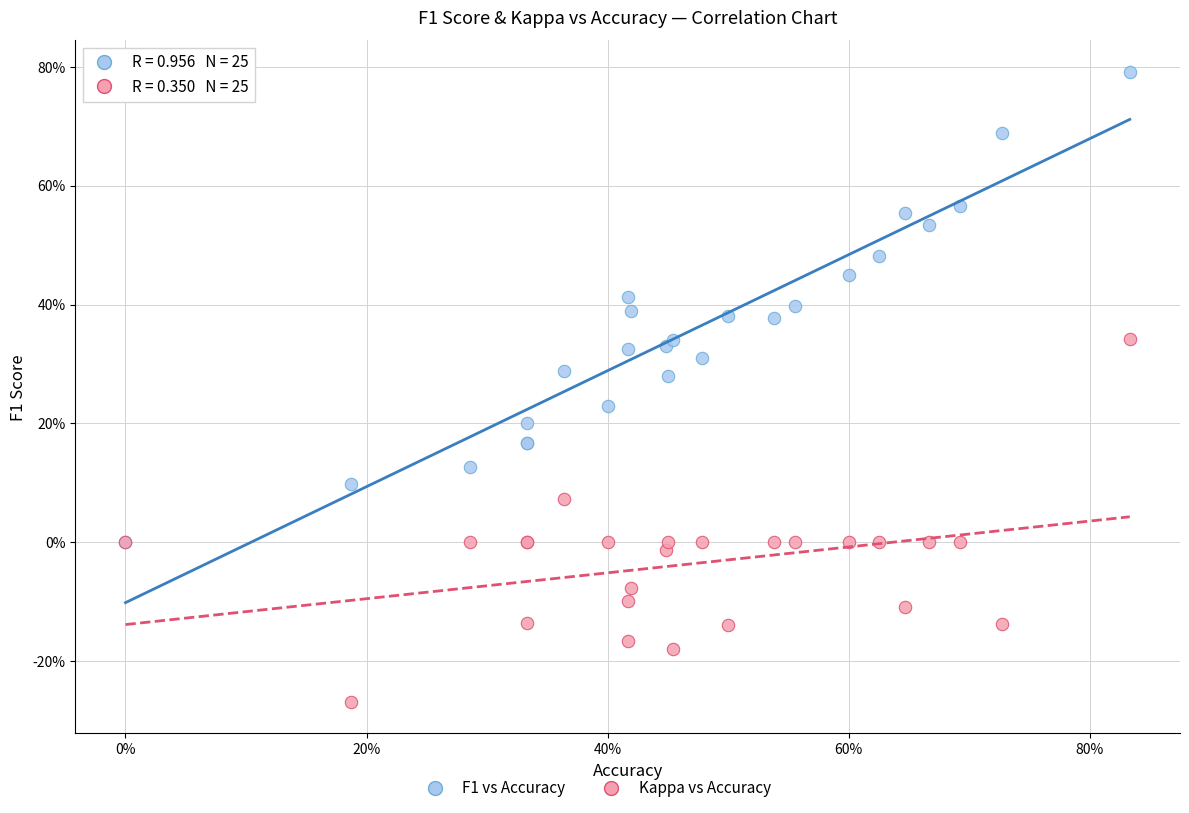

Which series reaches the maximum Y coordinate?

F1 vs Accuracy